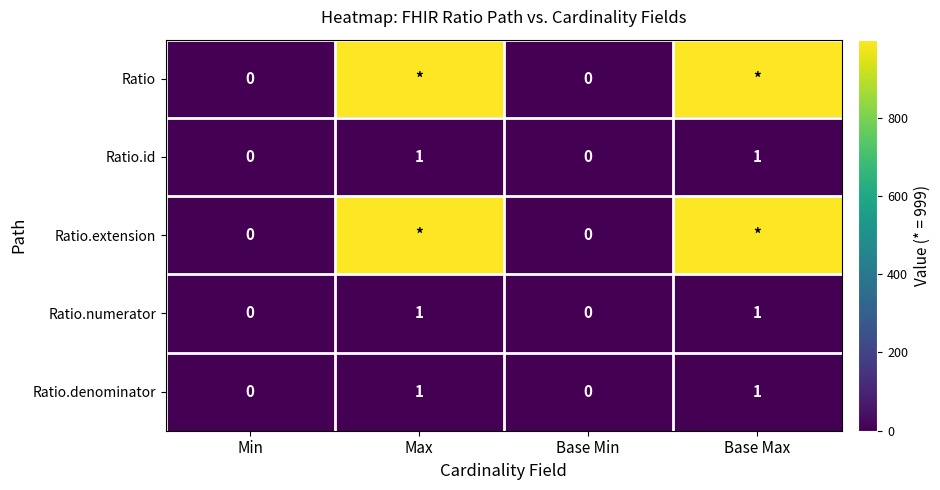

The value of Ratio.id at Base Min is 0. True or false?

True